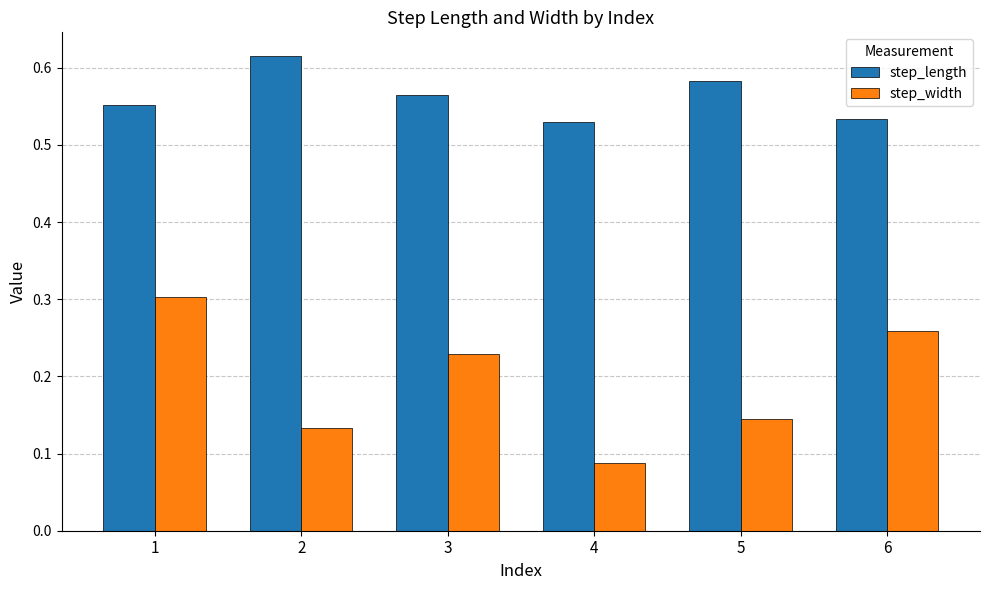

What are all the series names shown in the legend?

step_length, step_width